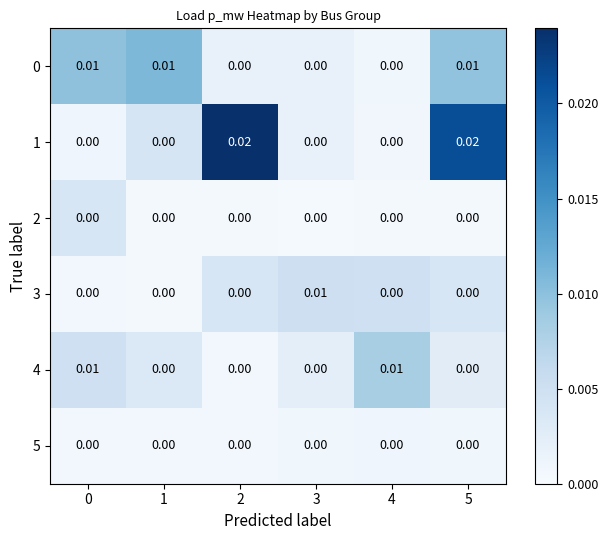

Is the value of 5 at 5 greater than the value of 0 at 1?

No